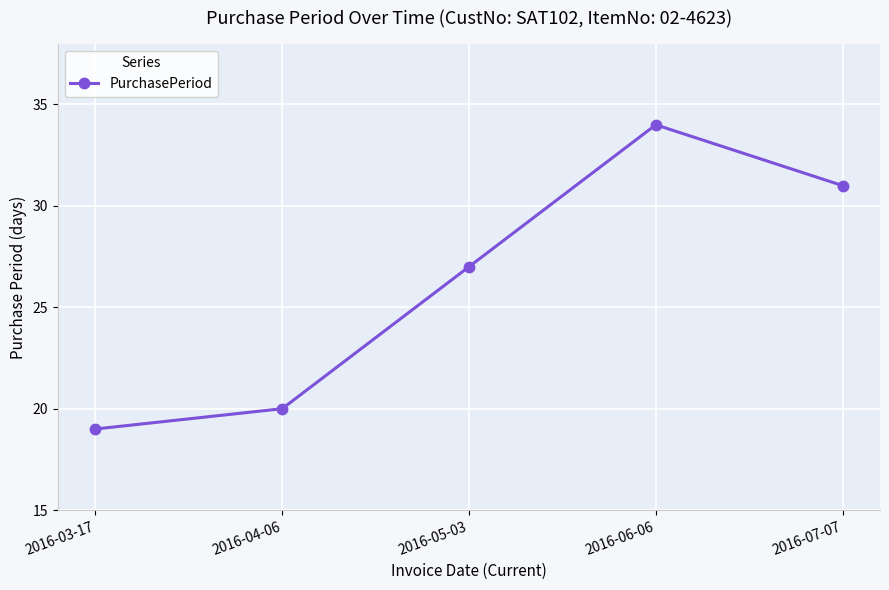

Is this an area chart (filled region under the line)?

No